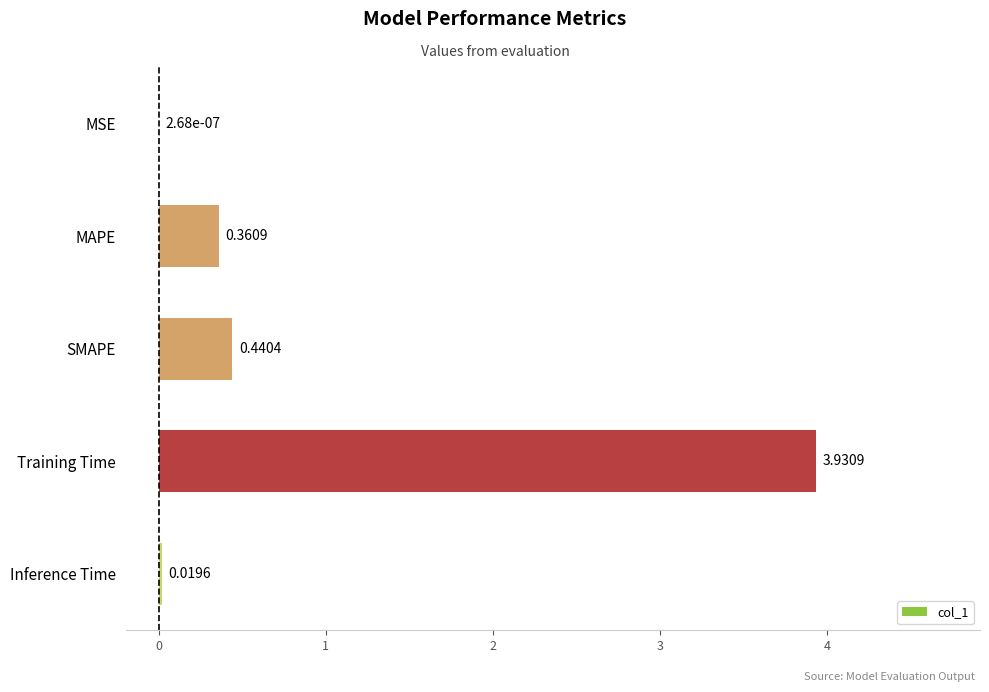

Where is the data nearest to the value 1?

SMAPE